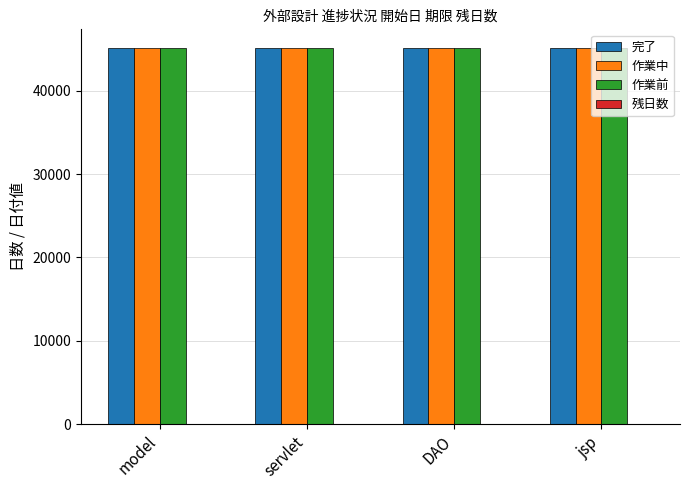

Is it true that 作業中 equals 45096 at servlet?

True